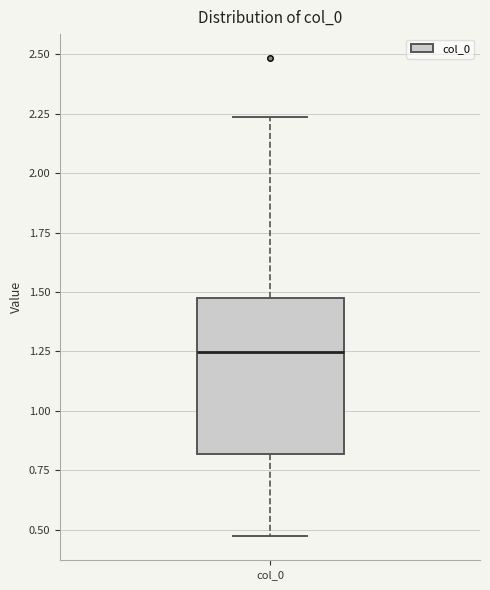

Transcribe this box plot: give where the median line is, the range the box spans, and where the two whiskers end, as read against the y-axis. The values are not printed on the chart, so give them approximately, as read against the axis.

median 1.25, box 0.80 to 1.50, whiskers 0.45 to 2.25